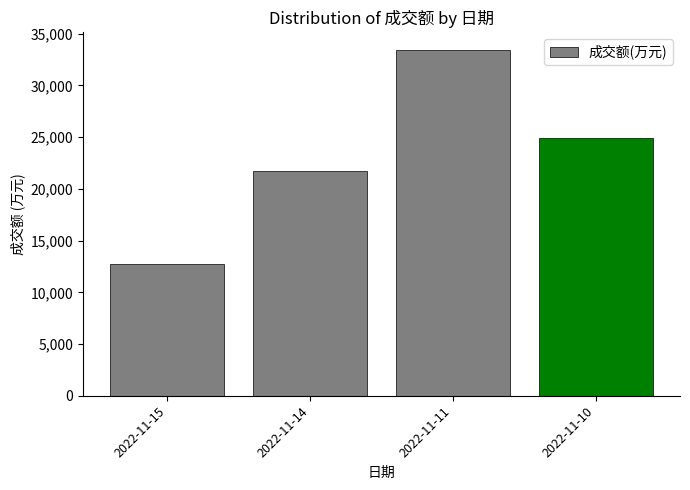

What is the value of the 2nd bar from the left?

21691